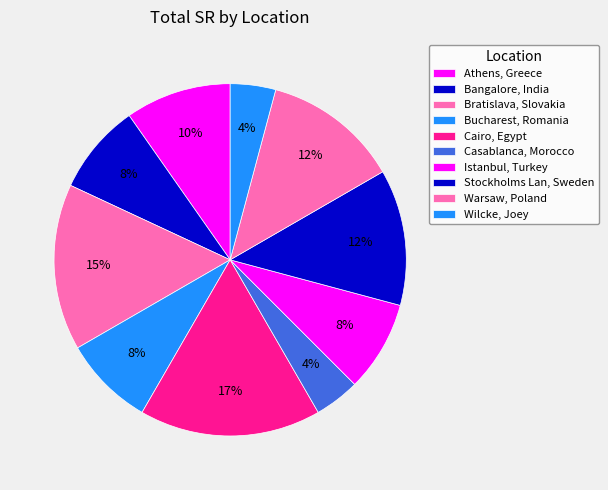

What is the change in value from Bratislava, Slovakia to Istanbul, Turkey?

-5